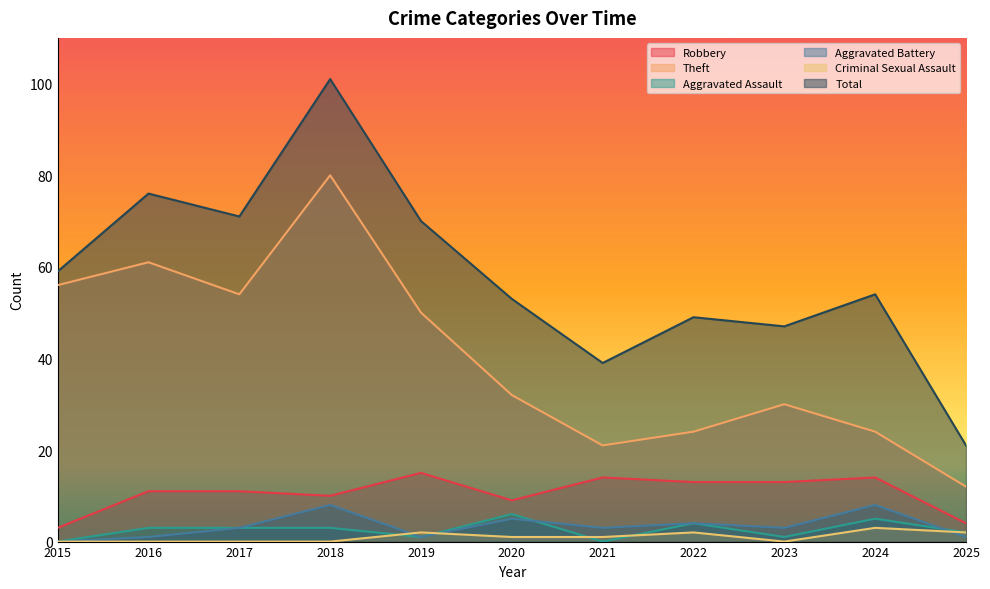

True or false: Aggravated Battery and Total intersect in this chart.

False